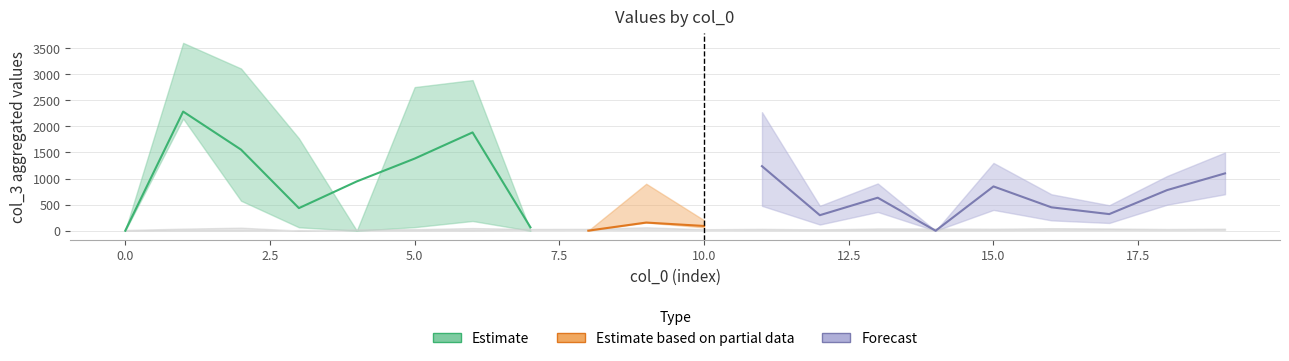

At which label is col_3_high closest to 1800?

3